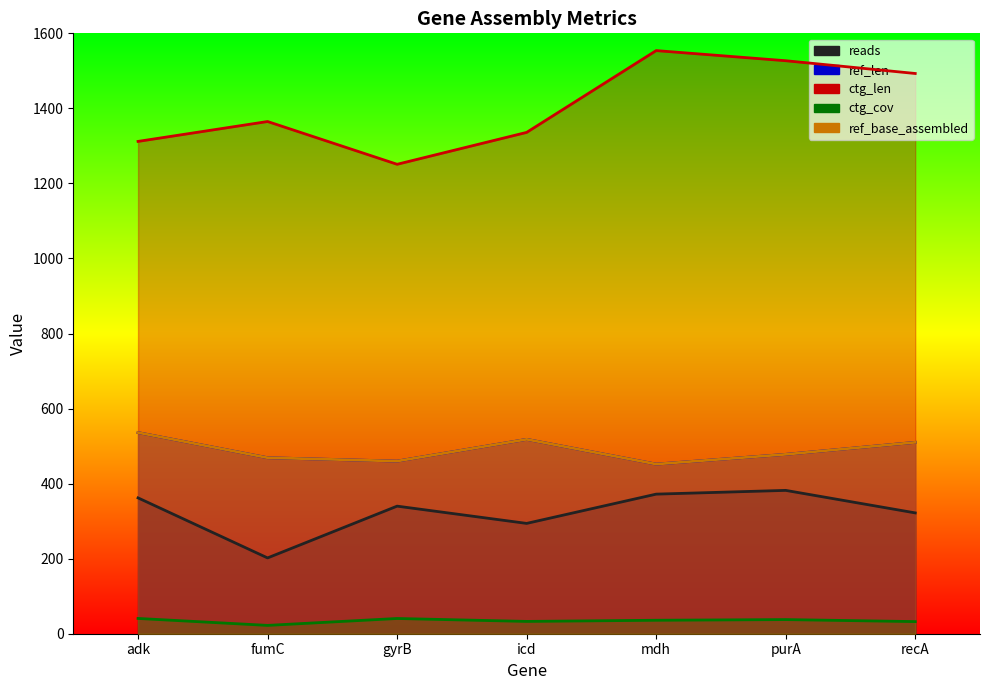

How many lines are shown in the chart?

5